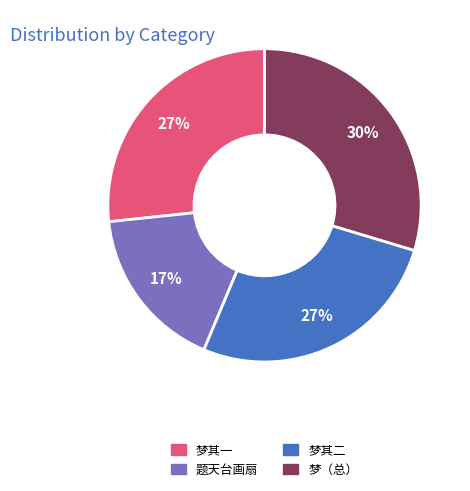

To the nearest percent, what is the average slice percentage?

25%